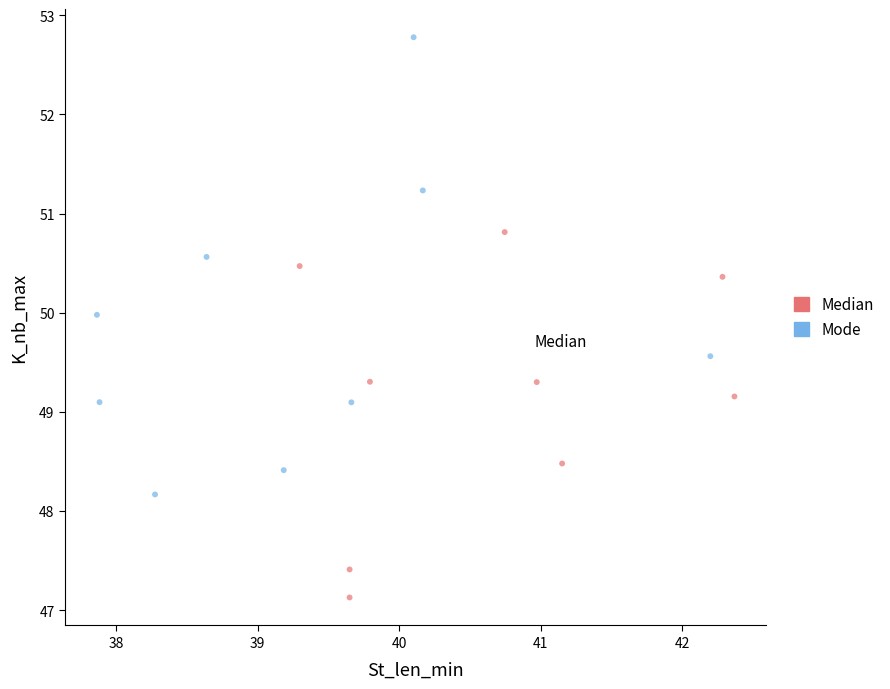

Which series has the widest spread of Y values?

Mode